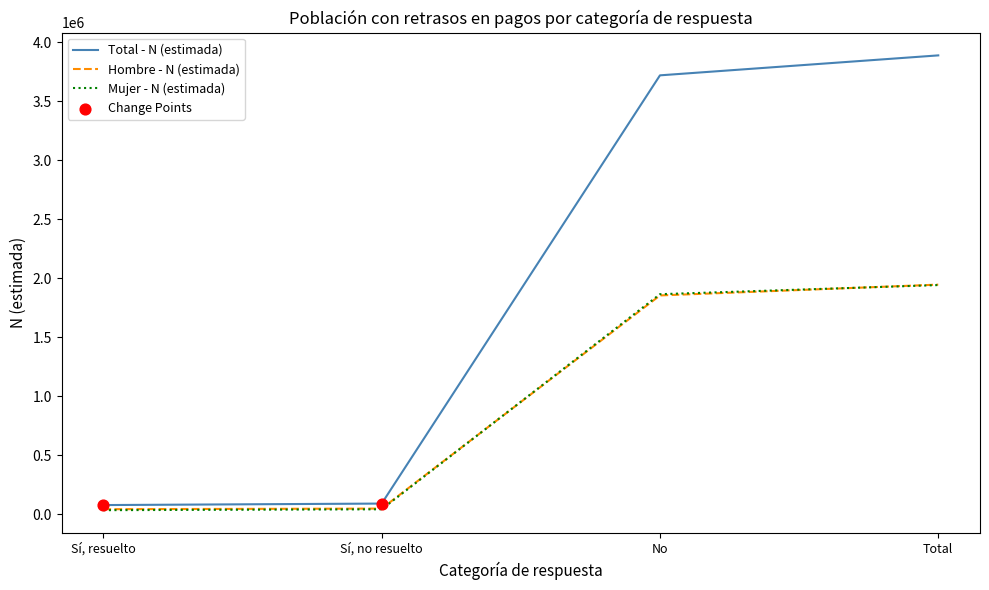

Is the value of Total - N (estimada) at Sí, no resuelto greater than the value of Hombre - N (estimada) at No?

No